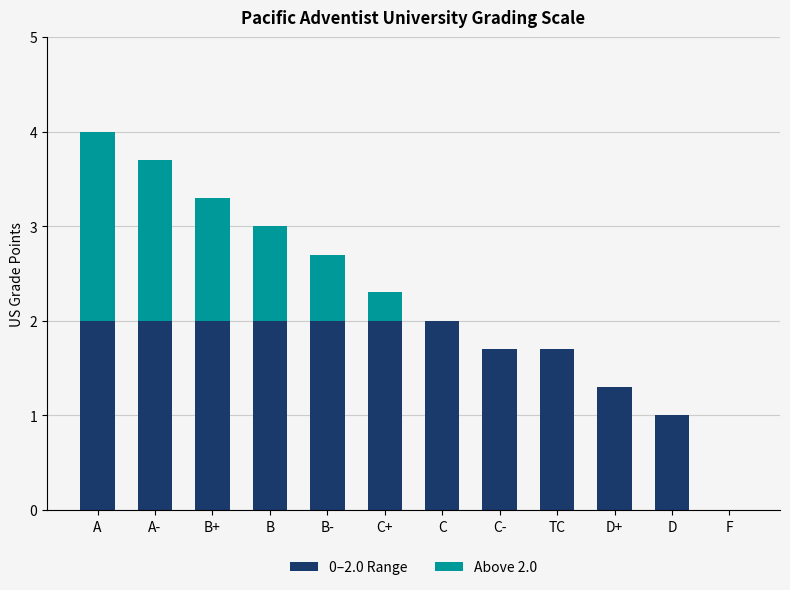

What is the total value across all series at B?

3.0